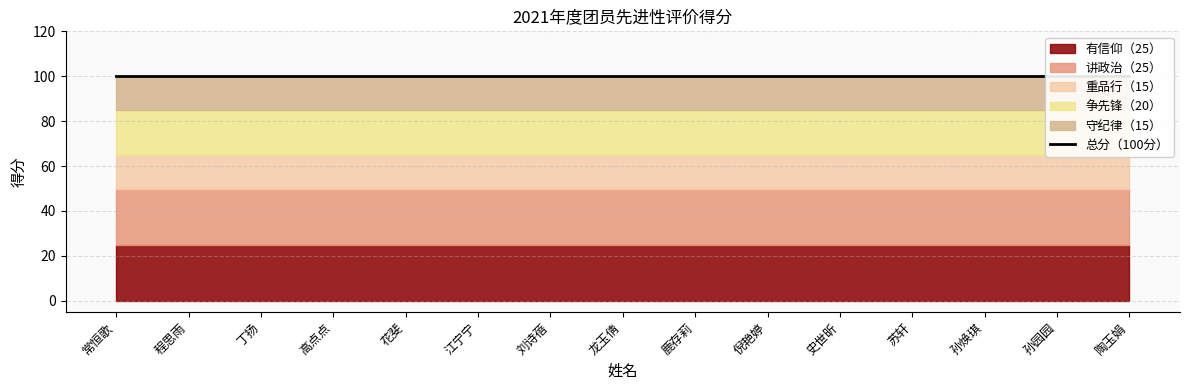

Between 丁扬 and 孙园园, which series saw the biggest shift?

有信仰（25）